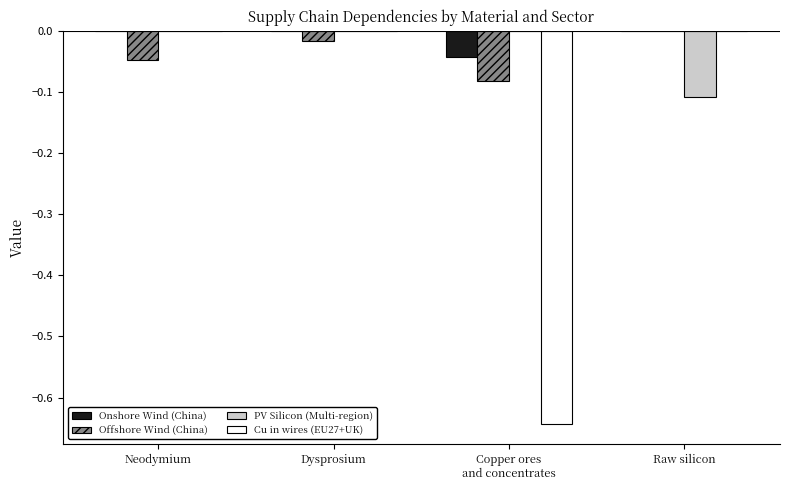

The Offshore Wind (China) series shows -0.0 at Dysprosium. True or false?

True